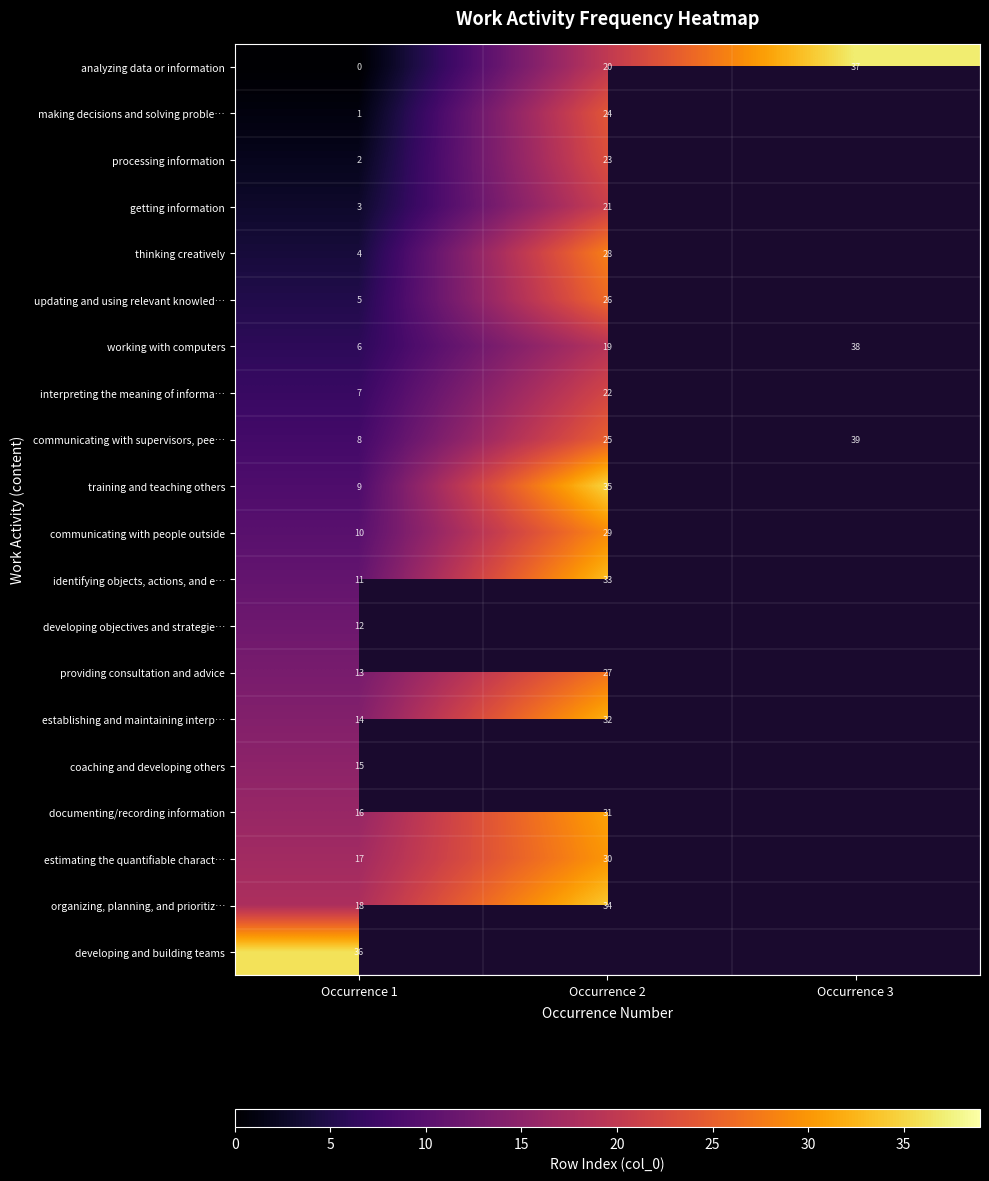

At Occurrence 1, list the series in order from smallest to largest.

analyzing data or information, making decisions and solving proble…, processing information, getting information, thinking creatively, updating and using relevant knowled…, working with computers, interpreting the meaning of informa…, communicating with supervisors, pee…, training and teaching others, communicating with people outside, identifying objects, actions, and e…, developing objectives and strategie…, providing consultation and advice, establishing and maintaining interp…, coaching and developing others, documenting/recording information, estimating the quantifiable charact…, organizing, planning, and prioritiz…, developing and building teams